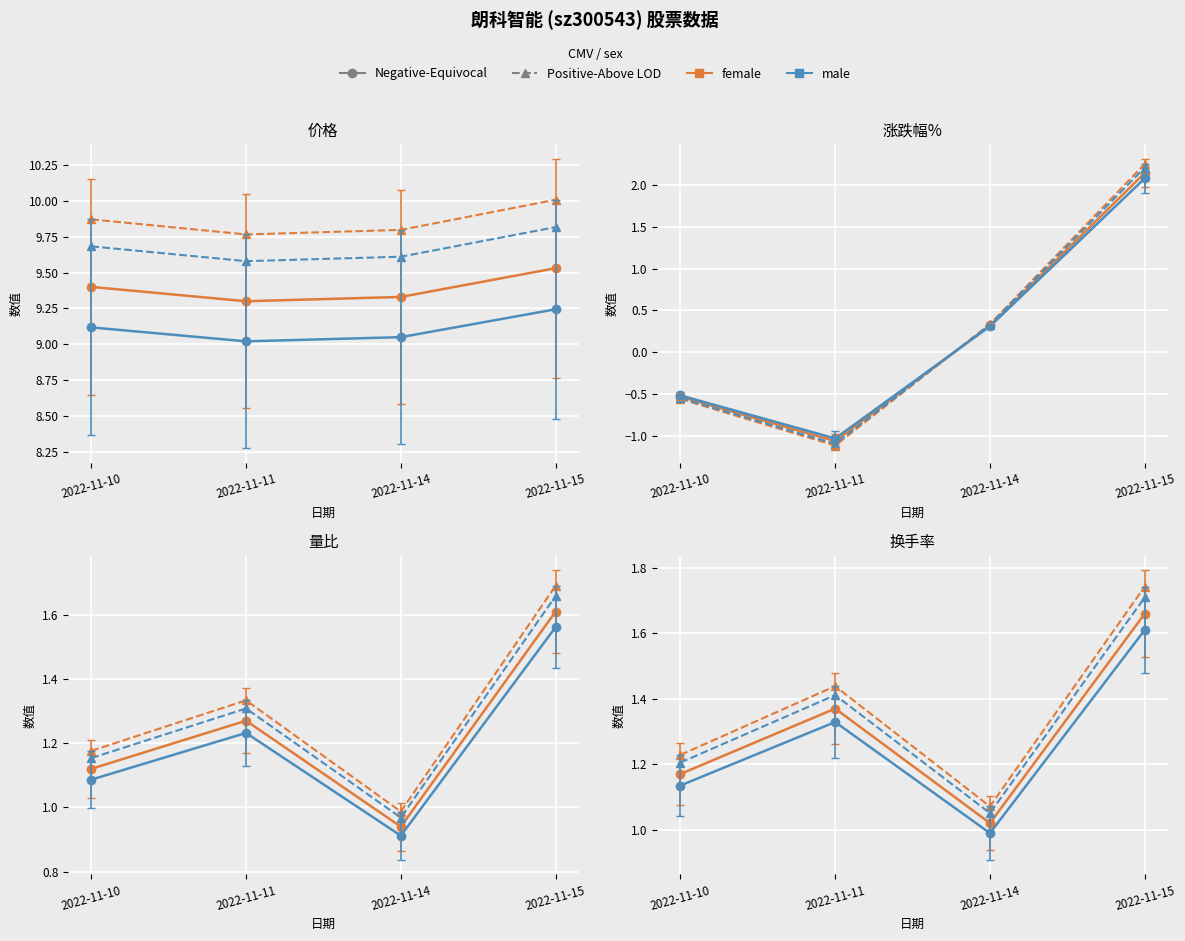

At which label does male-Positive reach its peak?

2022-11-15